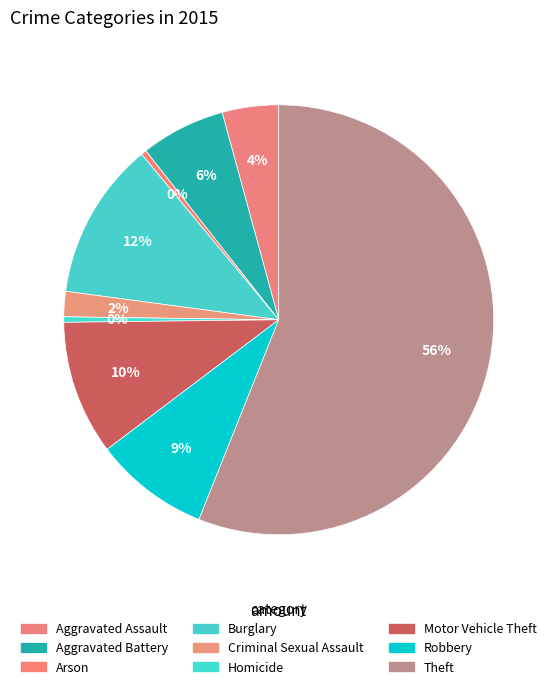

Count the number of slices in the pie.

9